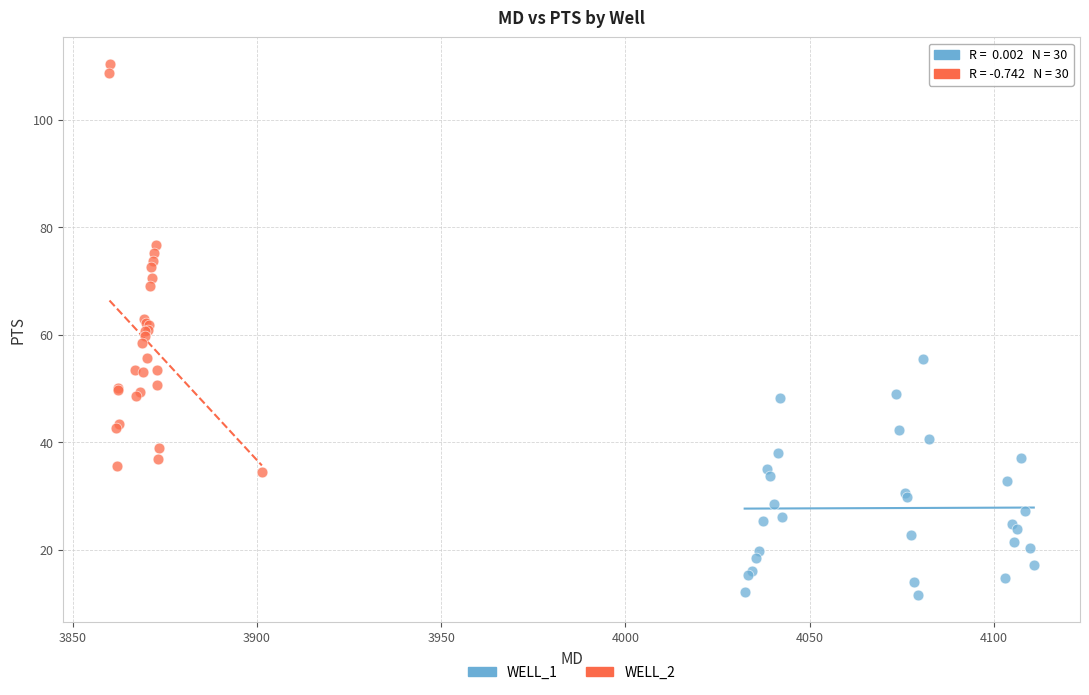

What are all the series names shown in the legend?

WELL_1, WELL_2